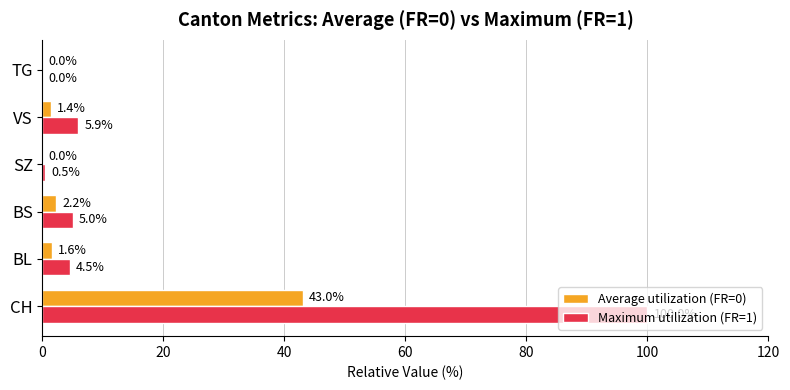

True or false: Maximum utilization (FR=1) has a value of 45.8 at CH.

False